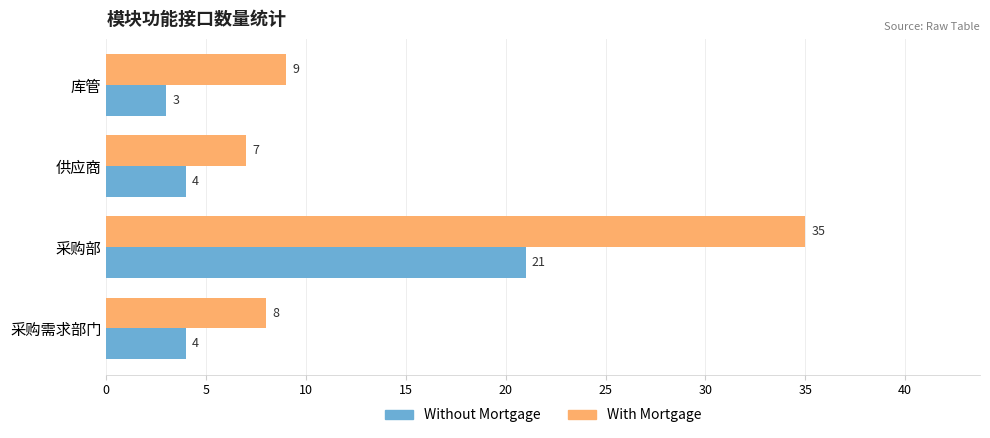

Which series has the widest spread of values?

With Mortgage